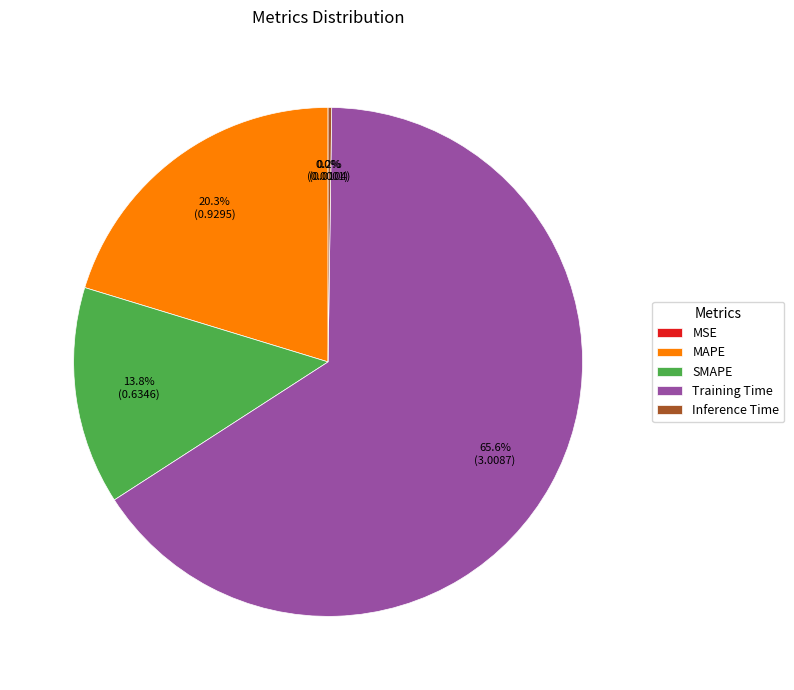

What percentage is the SMAPE slice, to the nearest percent?

14%